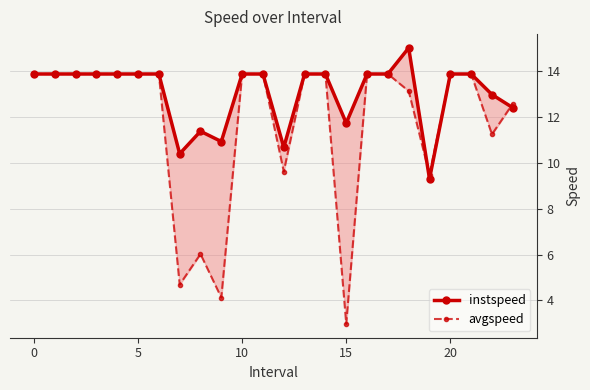

At which label is instspeed closest to 12?

15